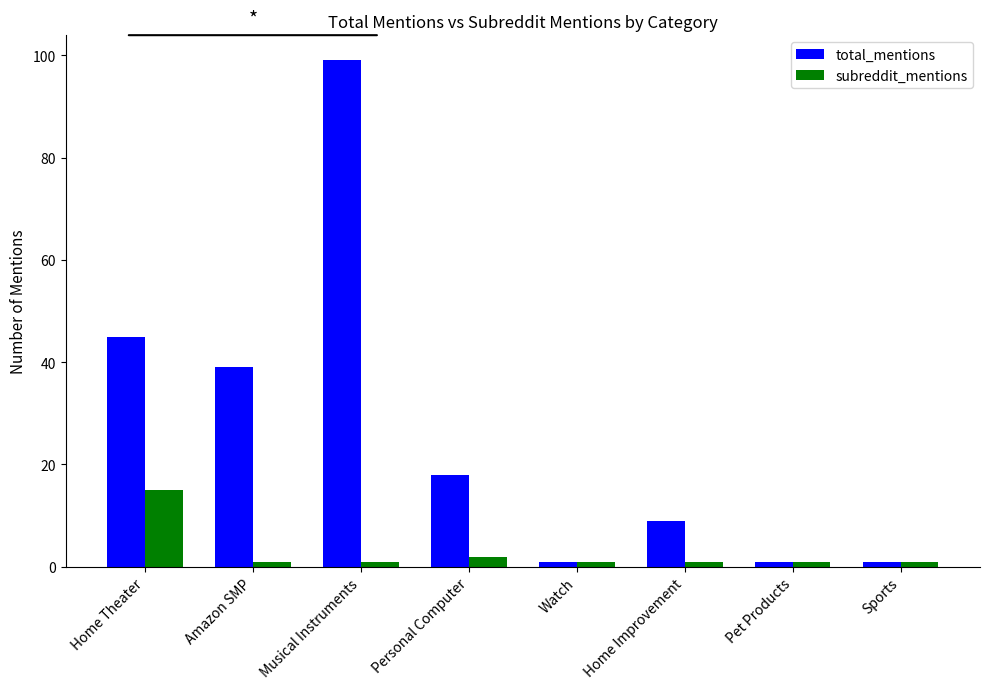

The total_mentions series shows 18 at Personal Computer. True or false?

True